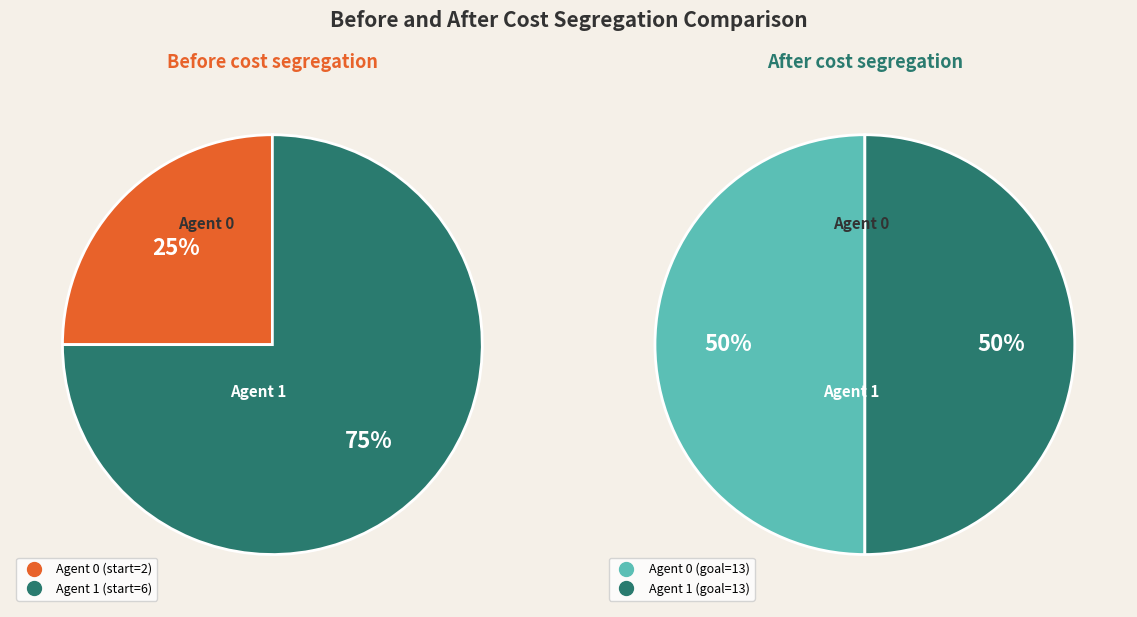

To the nearest percent, what portion does 1 represent?

75%